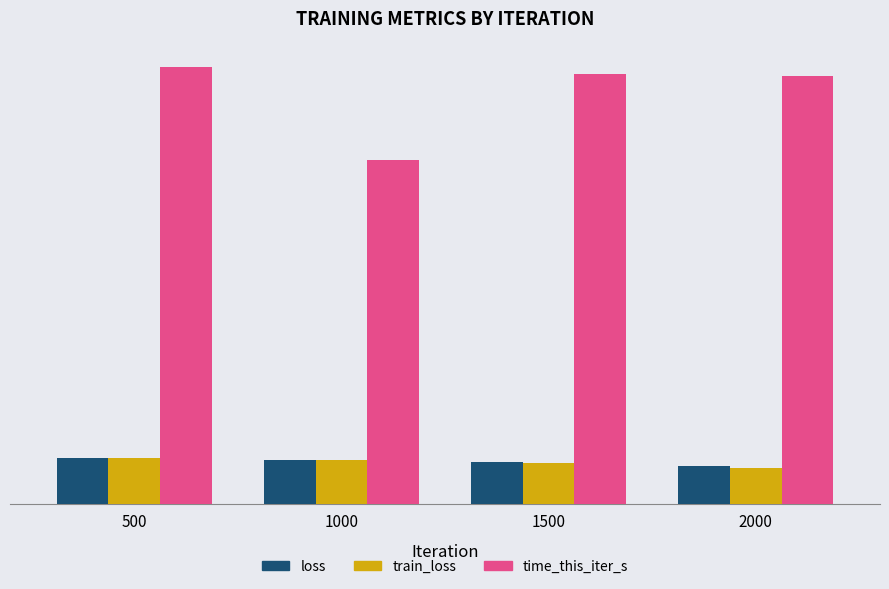

What is the lowest value of the loss series?

2.1